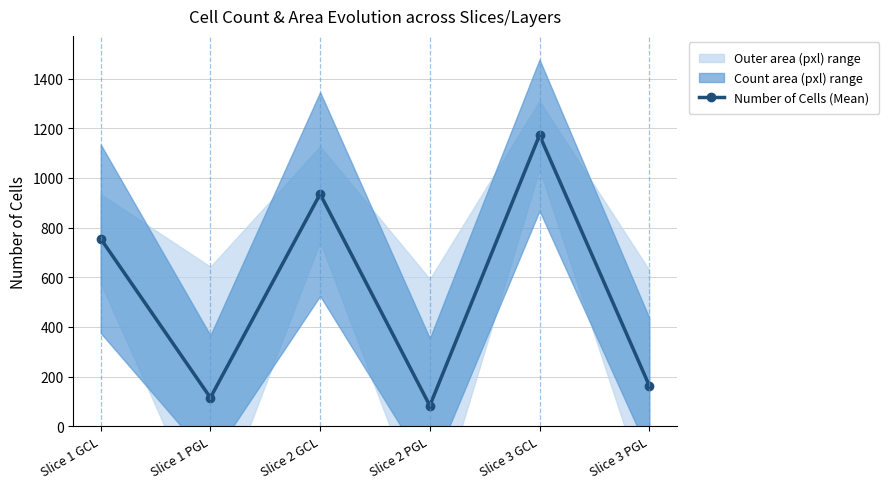

Rank the categories by value from highest to lowest.

Slice 3 GCL, Slice 2 GCL, Slice 1 GCL, Slice 3 PGL, Slice 1 PGL, Slice 2 PGL